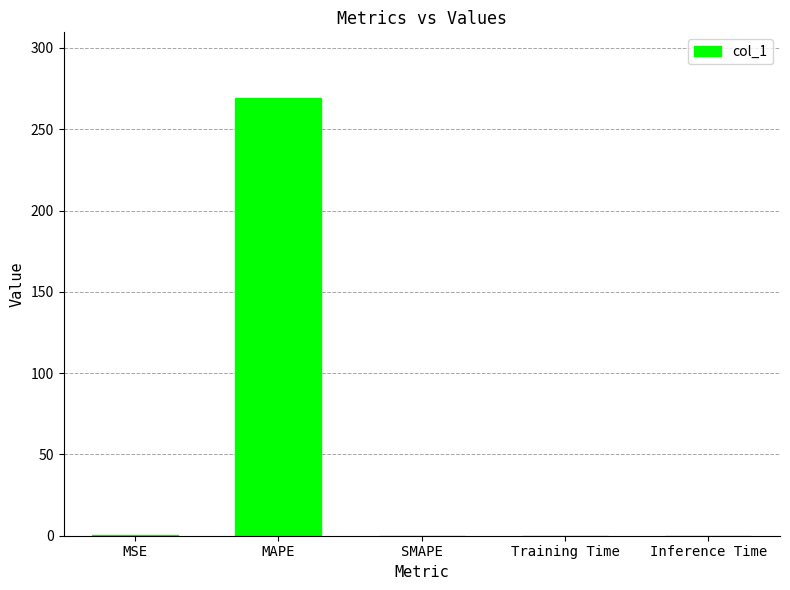

Count the number of categories in the chart.

5